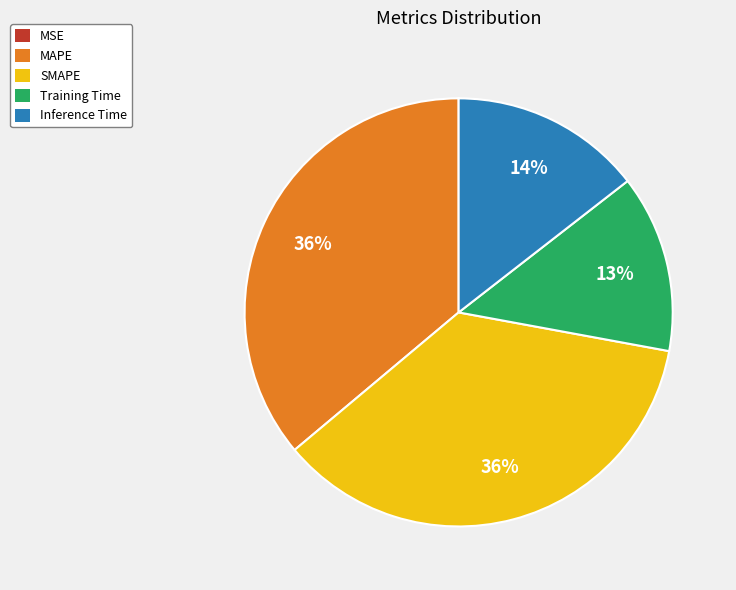

Does any single category account for the majority?

No